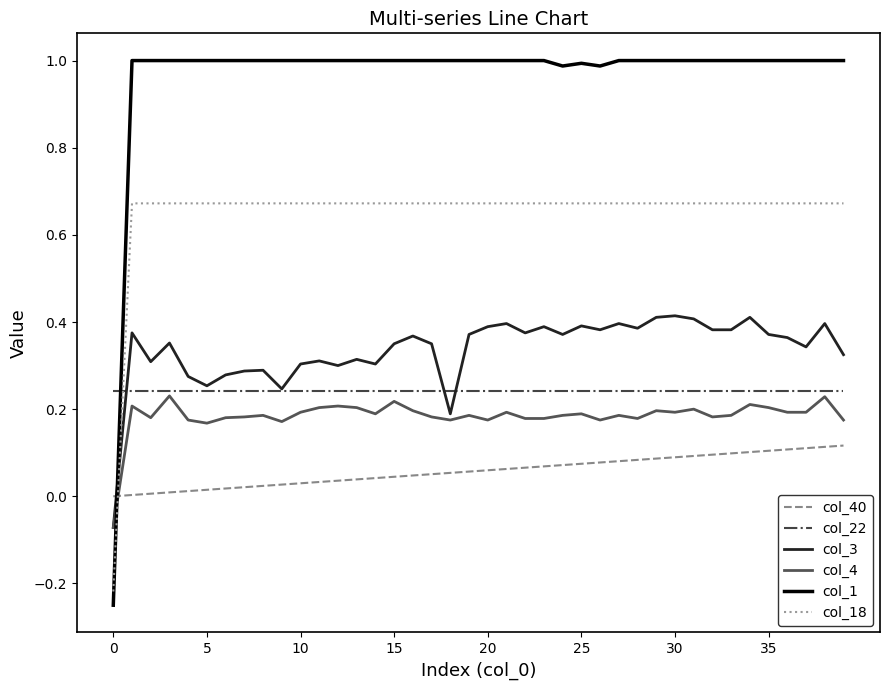

True or false: col_18 and col_22 intersect in this chart.

True